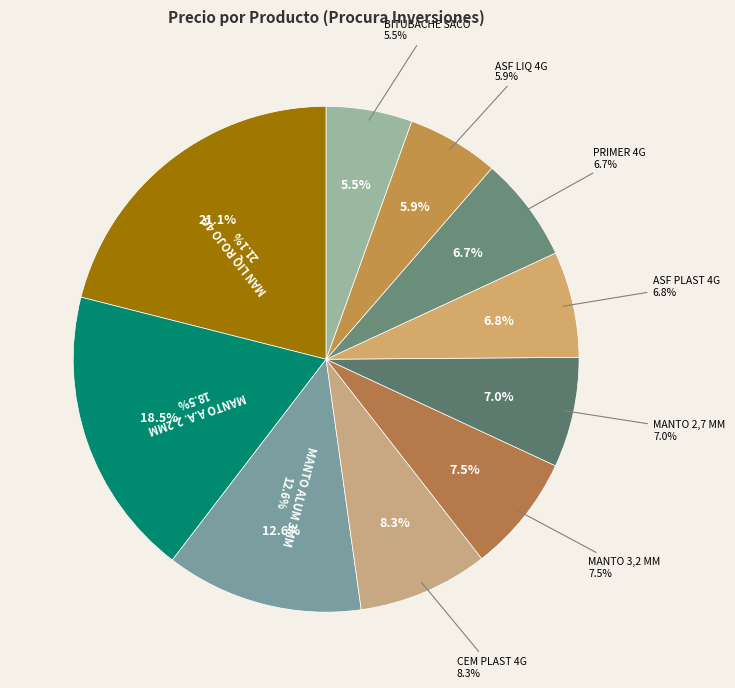

How many slices are in this pie chart?

10